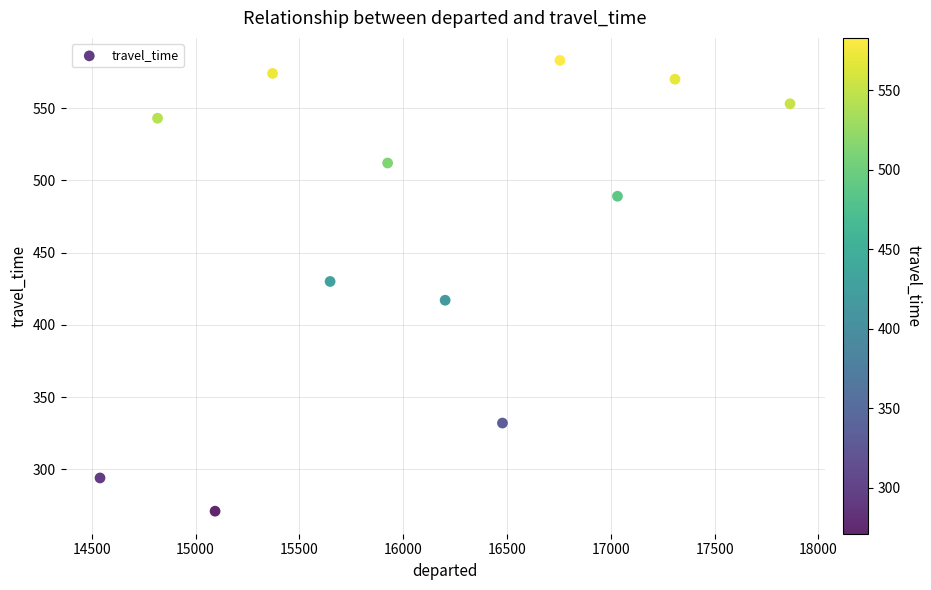

What is the range of Y values (max minus min)?

312